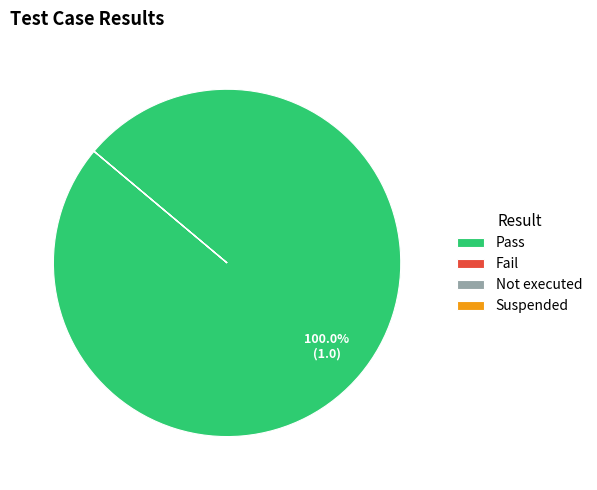

Which category accounts for the majority?

Pass